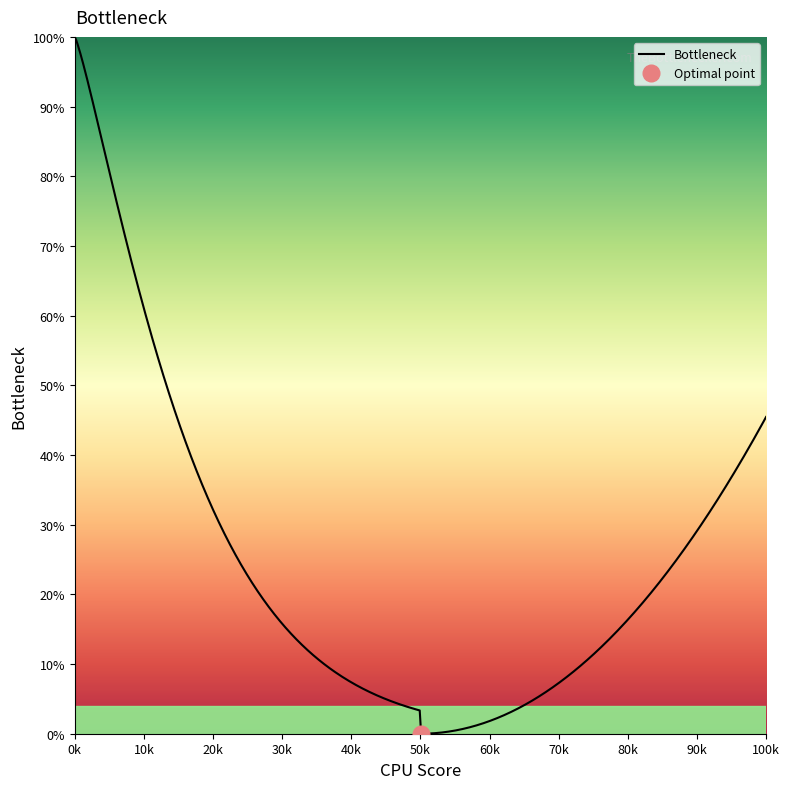

What is the maximum value for Bottleneck?

100.0